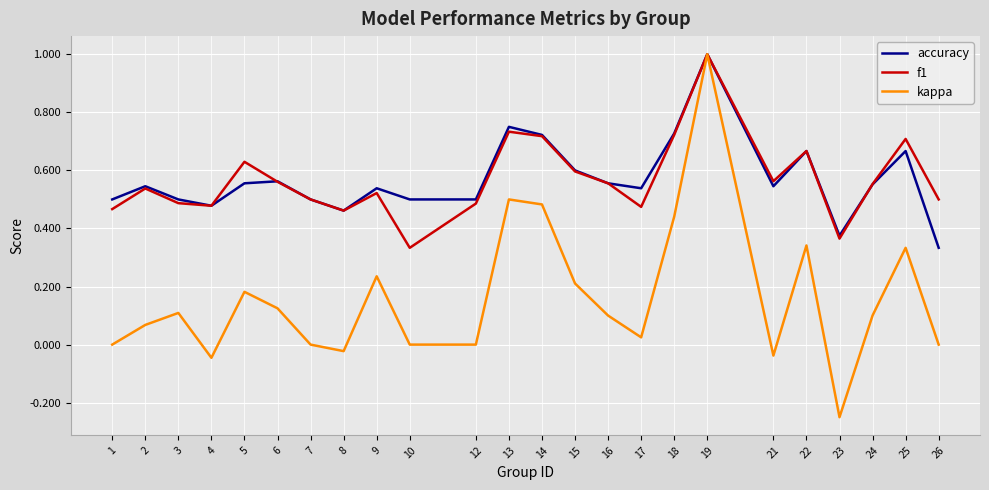

Where is the first local minimum for kappa?

4